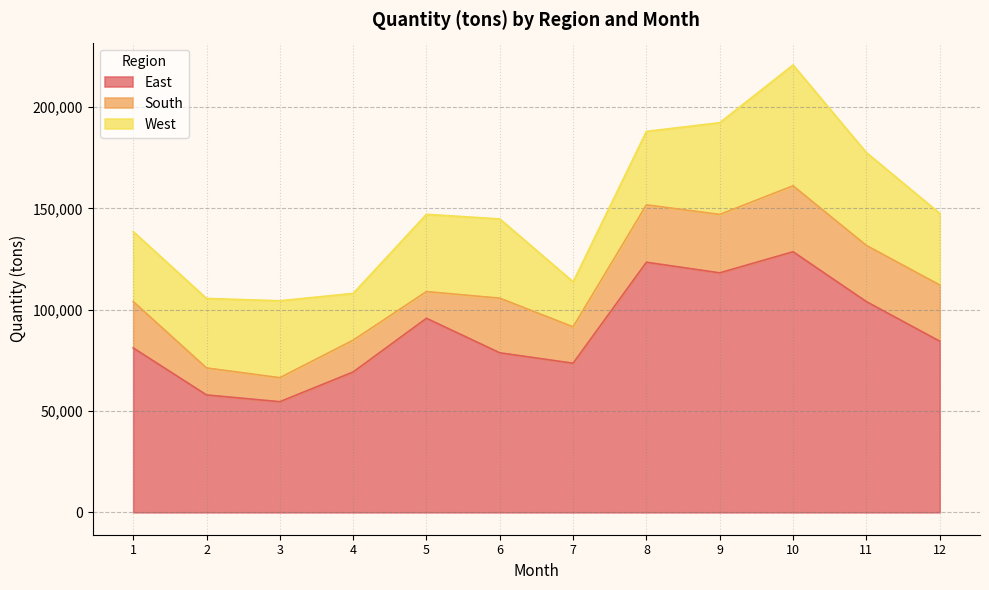

At which category is the sum across all series the highest?

10